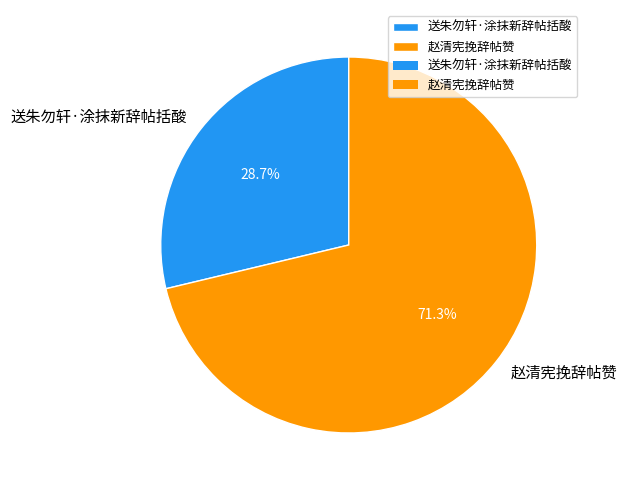

How many segments does this pie chart have?

2